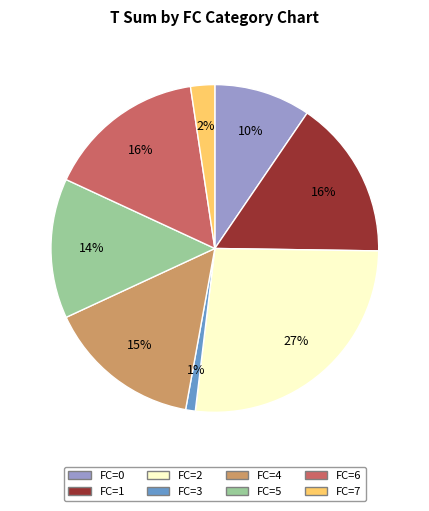

What is the largest slice in the pie chart?

FC=2